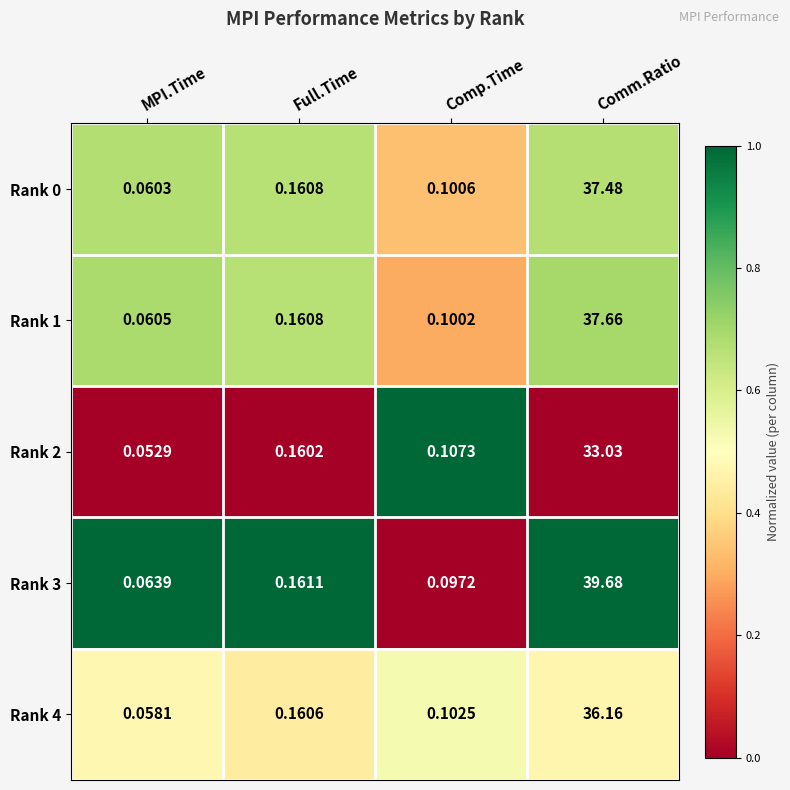

At which category is the sum across all series the highest?

Comm.Ratio